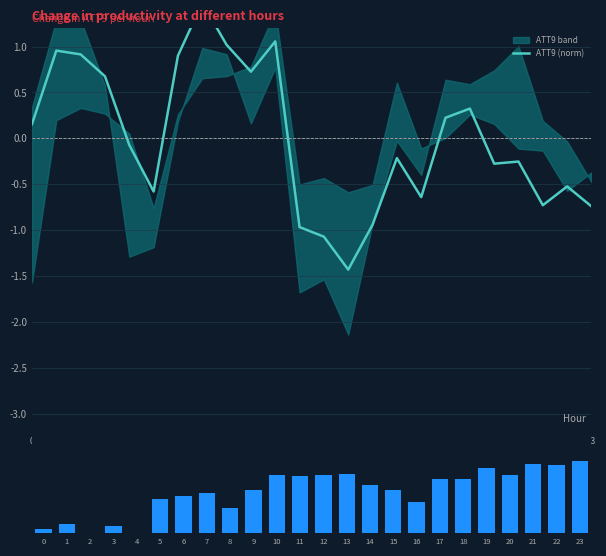

Reading left to right, list all the values displayed in this chart.

ATT9 (norm): 0=0.2	1=1.0	2=0.9	3=0.7	4=-0.1	5=-0.6	6=0.9	7=1.5	8=1.0	9=0.7	10=1.1	11=-1.0	12=-1.1	13=-1.4	14=-0.9	15=-0.2	16=-0.6	17=0.2	18=0.3	19=-0.3	20=-0.3	21=-0.7	22=-0.5	23=-0.7
ATT12: 0=0.1	1=0.1	2=0.0	3=0.1	4=0.0	5=0.5	6=0.5	7=0.6	8=0.4	9=0.6	10=0.8	11=0.8	12=0.8	13=0.8	14=0.7	15=0.6	16=0.4	17=0.7	18=0.7	19=0.9	20=0.8	21=1.0	22=0.9	23=1.0